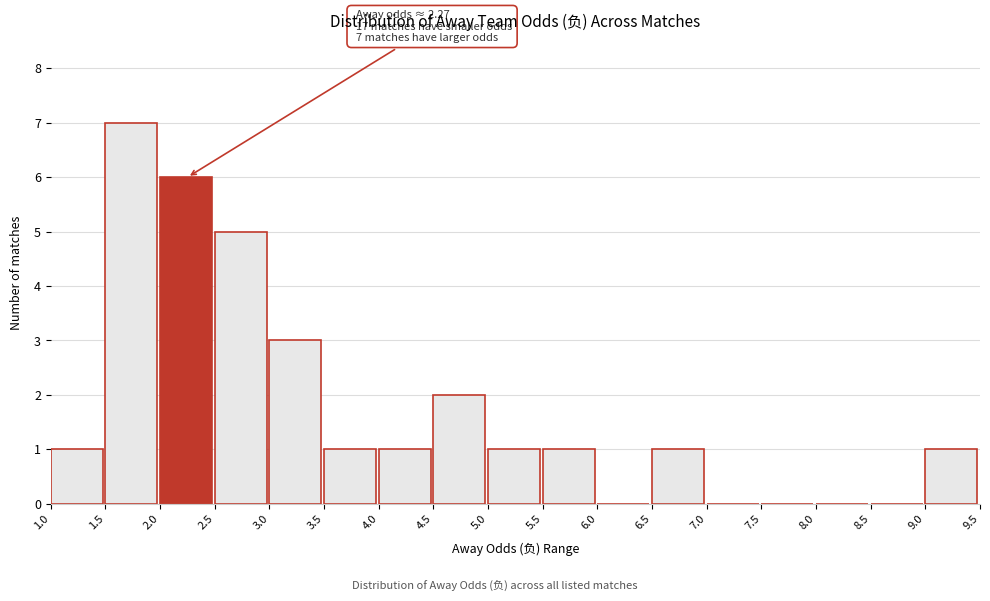

Which range on the x-axis has the tallest bar?

1.5 to 2.0